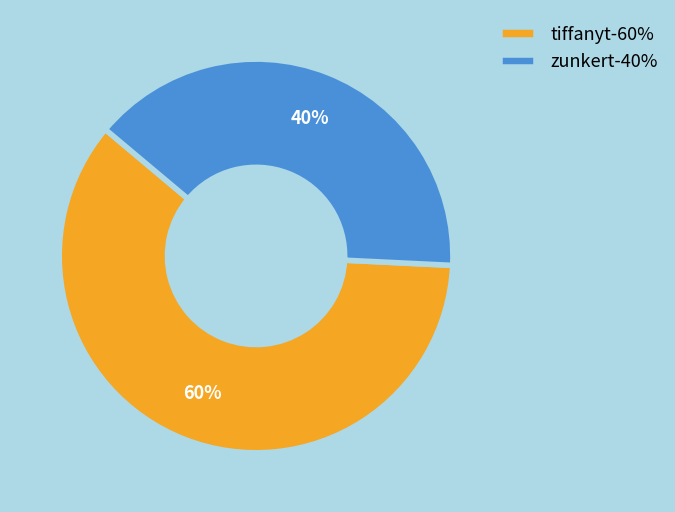

Which slice is the largest?

tiffanyt